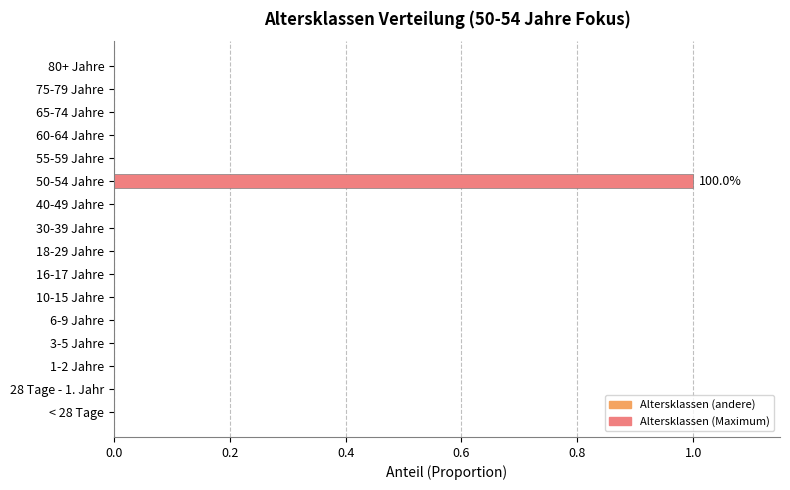

Reading bottom to top, transcribe all the data shown in this chart.

< 28 Tage=0	28 Tage - 1. Jahr=0	1-2 Jahre=0	3-5 Jahre=0	6-9 Jahre=0	10-15 Jahre=0	16-17 Jahre=0	18-29 Jahre=0	30-39 Jahre=0	40-49 Jahre=0	50-54 Jahre=1	55-59 Jahre=0	60-64 Jahre=0	65-74 Jahre=0	75-79 Jahre=0	80+ Jahre=0